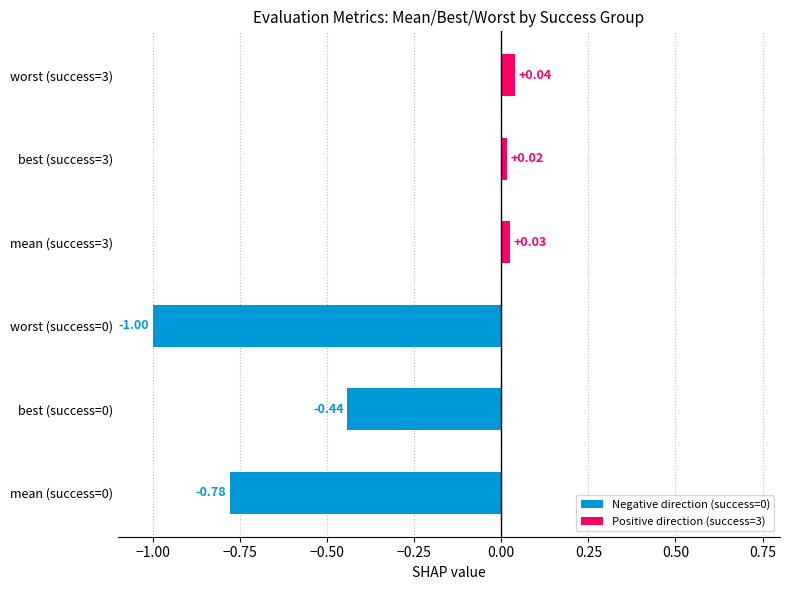

Which has a higher value, mean (success=3) or best (success=0)?

mean (success=3)